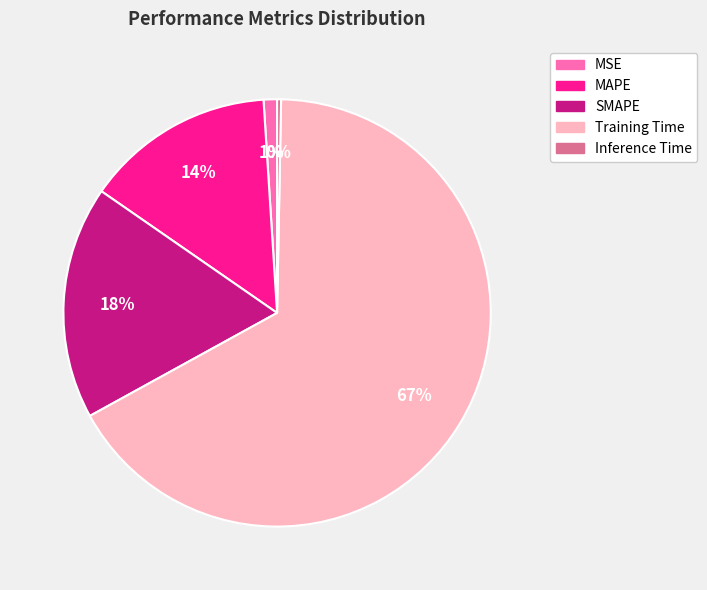

What is the largest slice in the pie chart?

Training Time